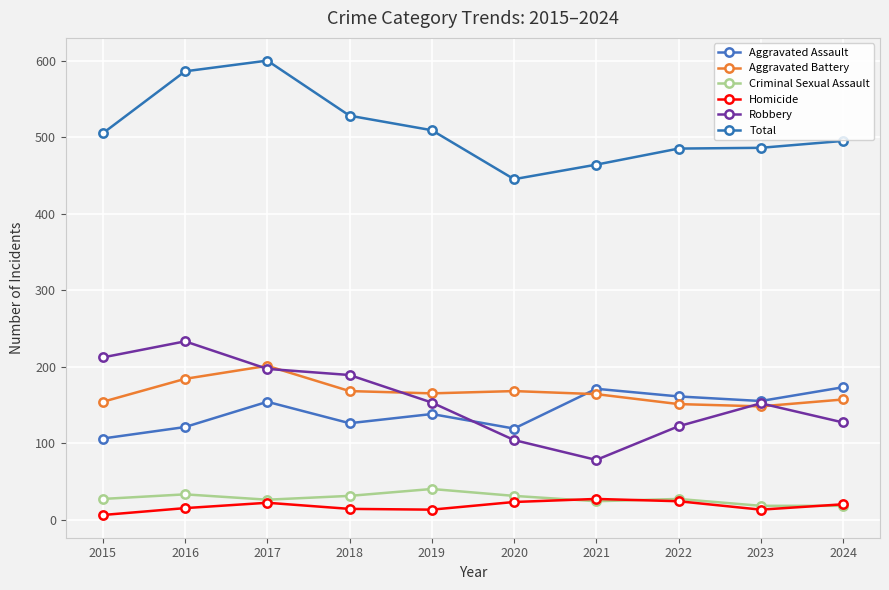

What are all the series names shown in the legend?

Aggravated Assault, Aggravated Battery, Criminal Sexual Assault, Homicide, Robbery, Total